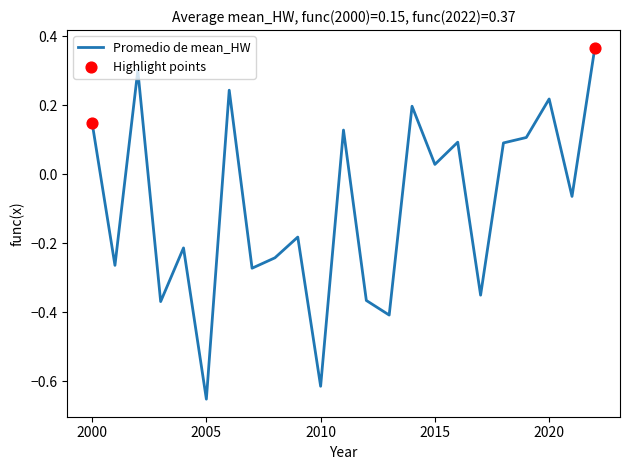

What is the difference between the maximum and minimum values?

1.0